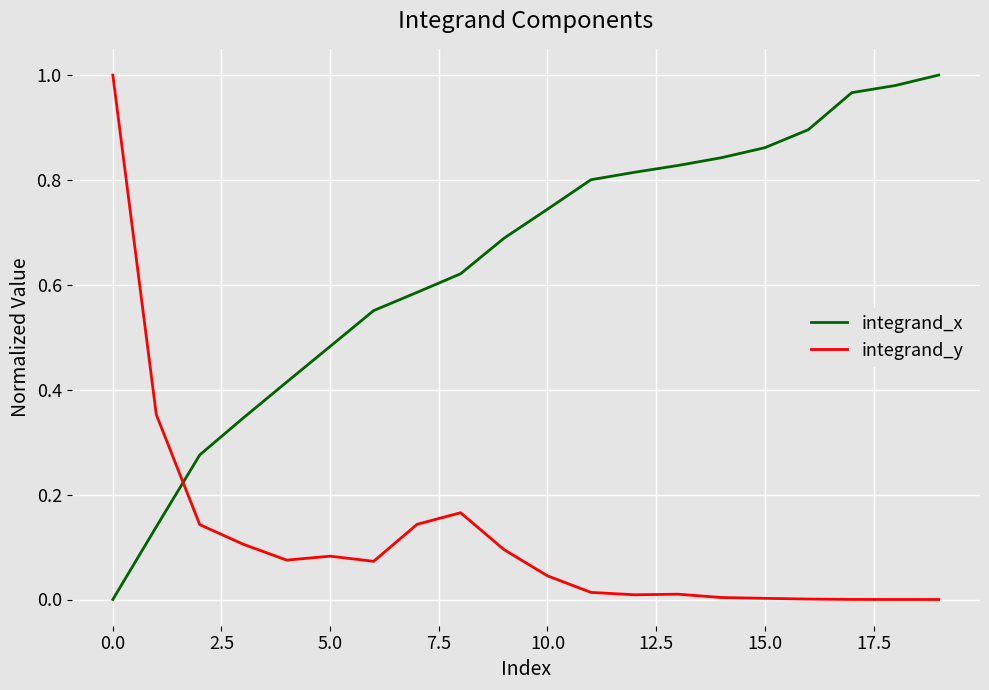

Rank the series by their average value, from highest to lowest.

integrand_x, integrand_y